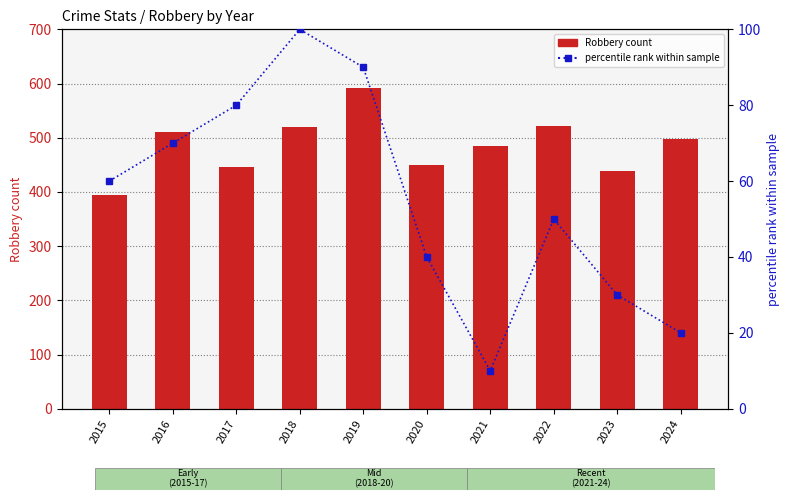

Reading left to right, extract all data points from this chart.

Robbery count: 2015=395	2016=510	2017=446	2018=520	2019=591	2020=450	2021=484	2022=521	2023=439	2024=497
percentile rank within sample: 2015=60	2016=70	2017=80	2018=100	2019=90	2020=40	2021=10	2022=50	2023=30	2024=20